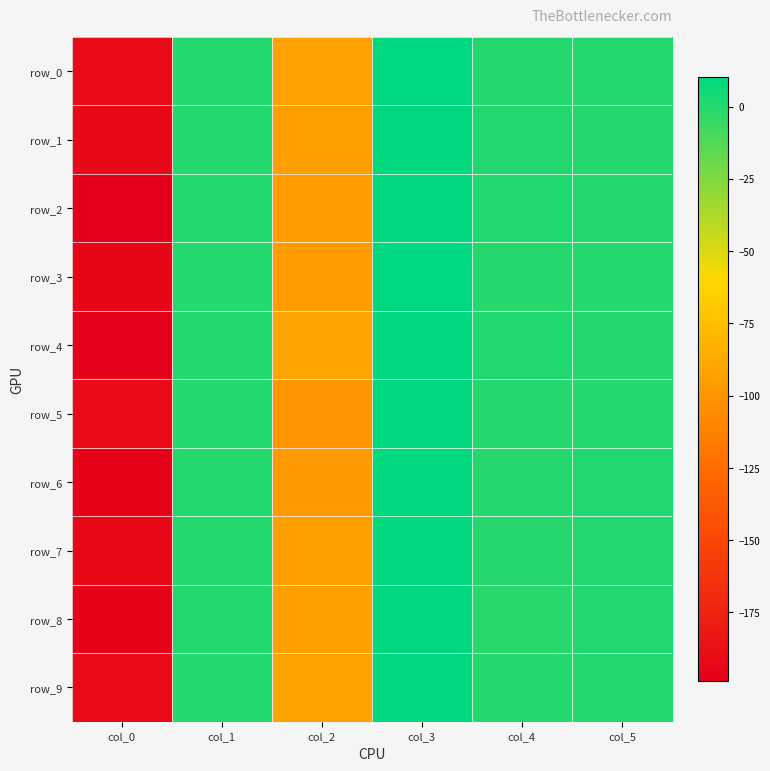

What is the average value of the row_3 series?

-46.8